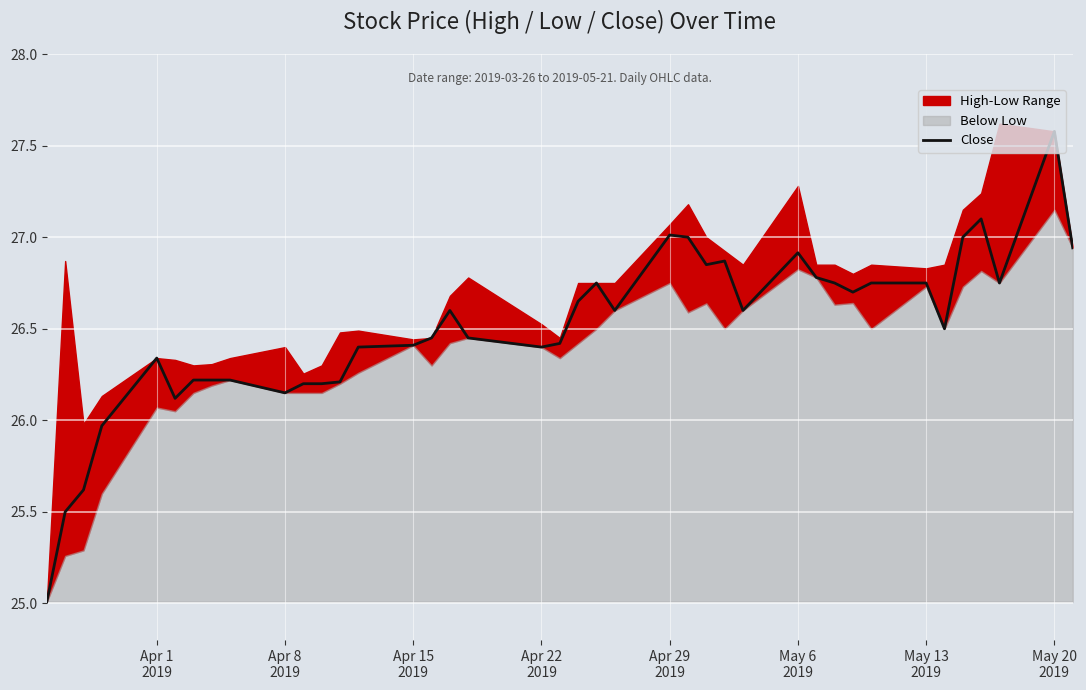

Reading right to left, list all the values displayed in this chart.

26.9	27.6	26.8	27.1	27.0	26.5	26.8	26.8	26.7	26.8	26.8	26.9	26.6	26.9	26.9	27.0	27.0	26.6	26.8	26.6	26.4	26.4	26.5	26.6	26.5	26.4	26.4	26.2	26.2	26.2	26.1	26.2	26.2	26.2	26.1	26.3	26.0	25.6	25.5	25.0